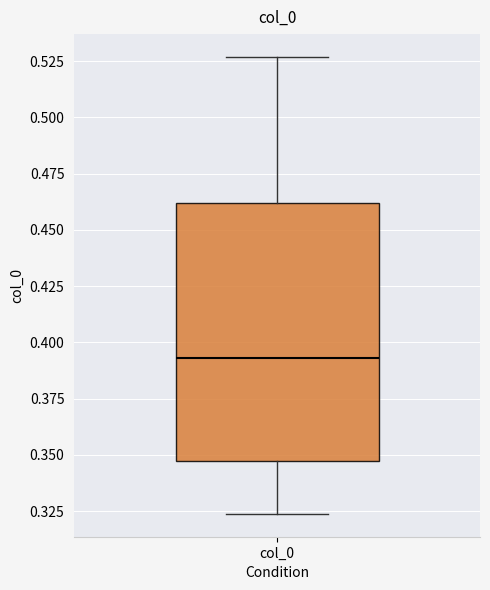

Where is the upper edge of the box for col_0 on the y-axis? The values are not printed on the chart, so give them approximately, as read against the axis.

0.460